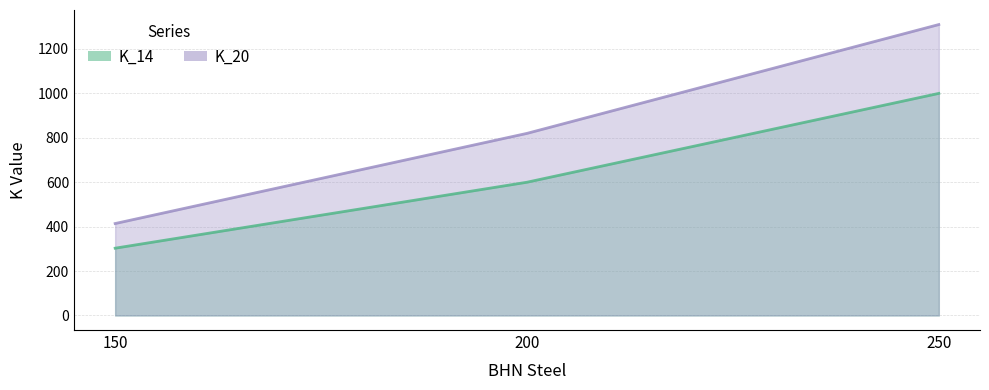

List the labels in order of K_20 value, smallest first.

150, 200, 250